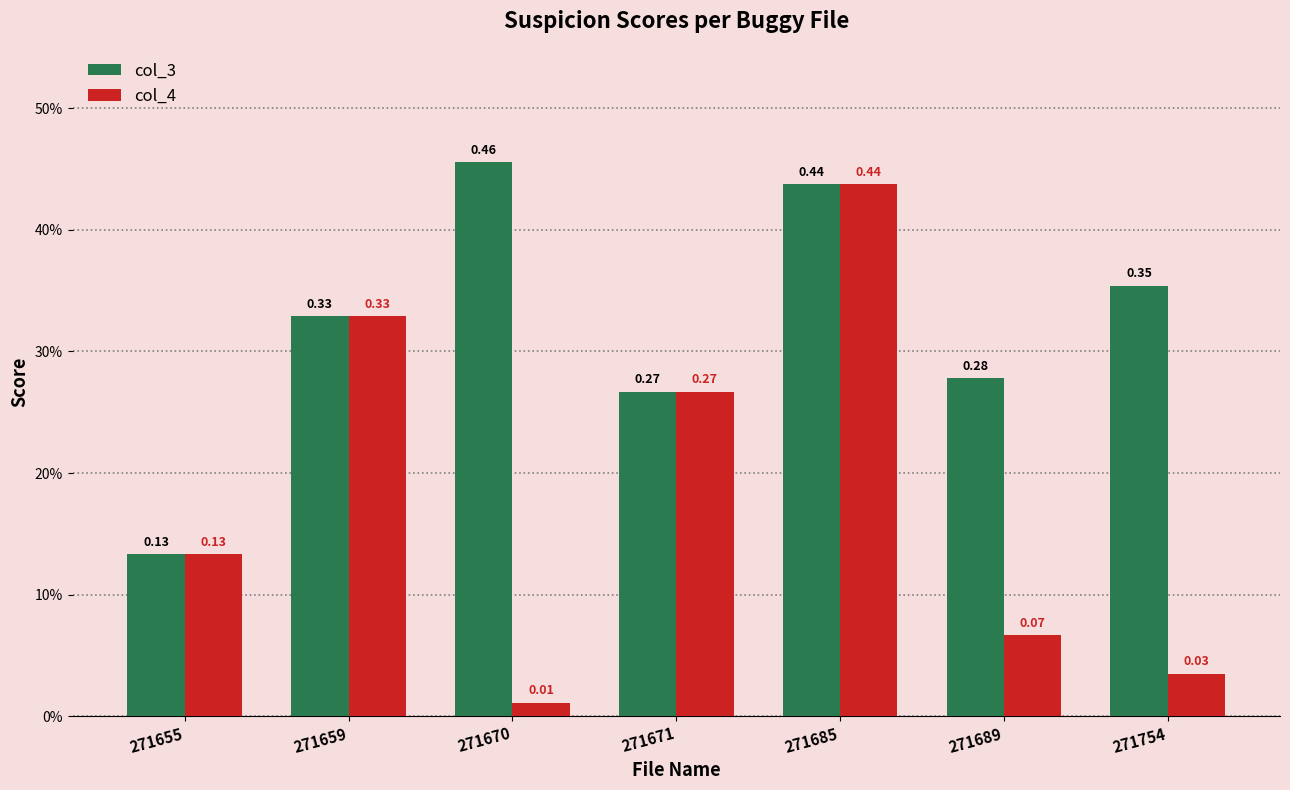

At which category is the sum across all series the highest?

271685